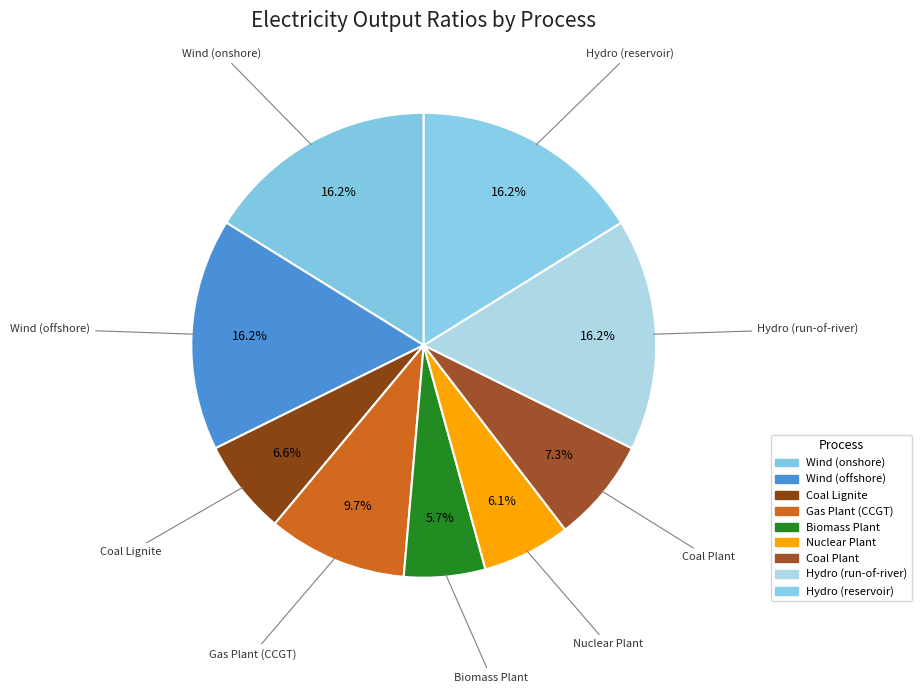

Which has a higher value, Coal Plant or Wind (offshore)?

Wind (offshore)